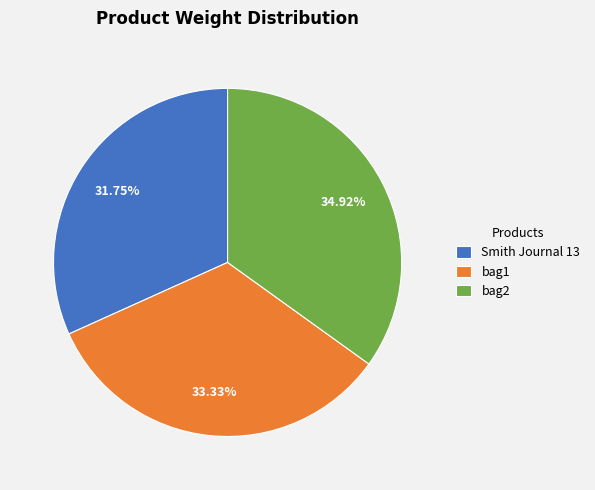

What percentage do Smith Journal 13 and bag1 together represent?

65.1%